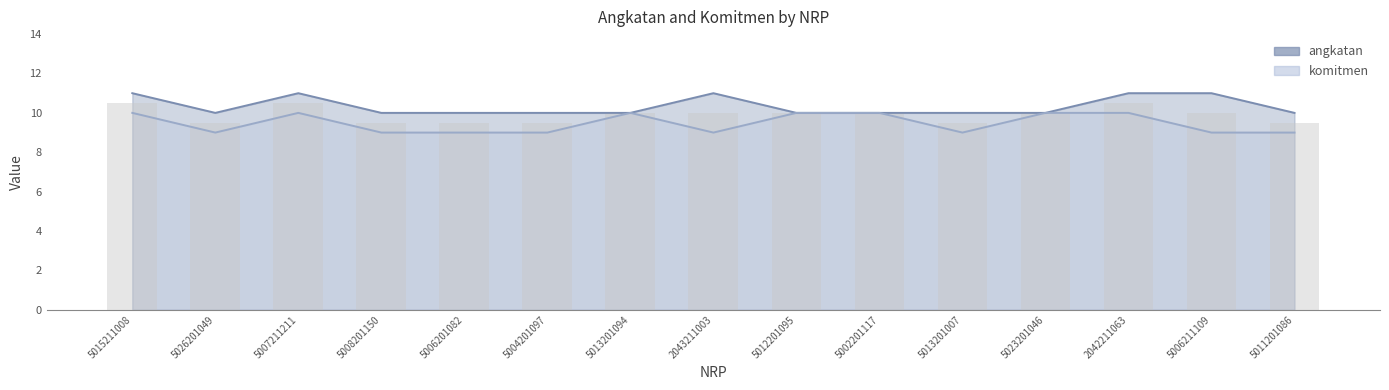

Is the value of angkatan at 5015211008 greater than the value of komitmen at 2042211063?

Yes